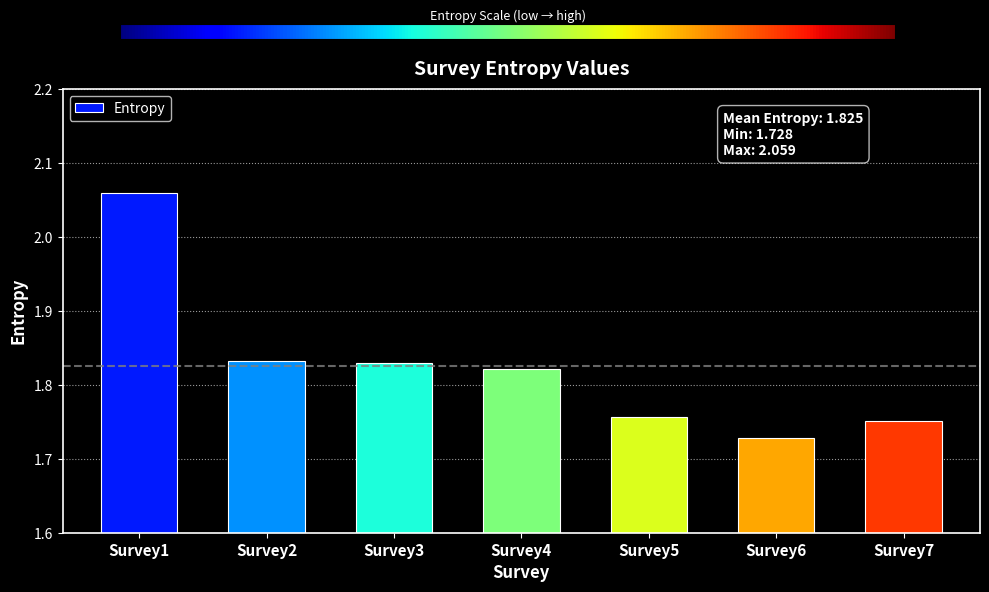

How many values are between 1 and 2?

6